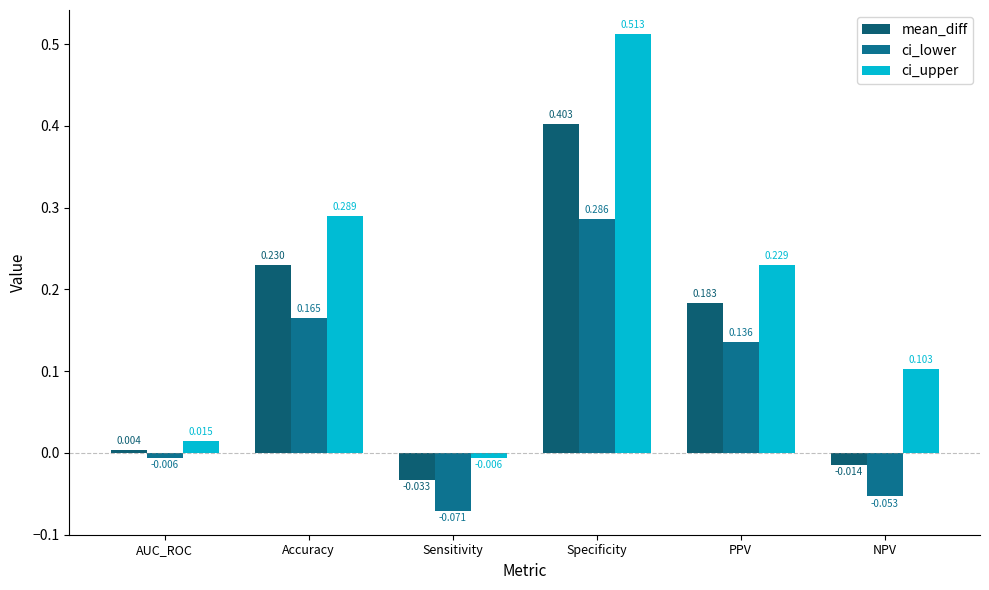

Reading right to left, extract all data points from this chart.

mean_diff: NPV=-0.0	PPV=0.2	Specificity=0.4	Sensitivity=-0.0	Accuracy=0.2	AUC_ROC=0.0
ci_lower: NPV=-0.1	PPV=0.1	Specificity=0.3	Sensitivity=-0.1	Accuracy=0.2	AUC_ROC=-0.0
ci_upper: NPV=0.1	PPV=0.2	Specificity=0.5	Sensitivity=-0.0	Accuracy=0.3	AUC_ROC=0.0